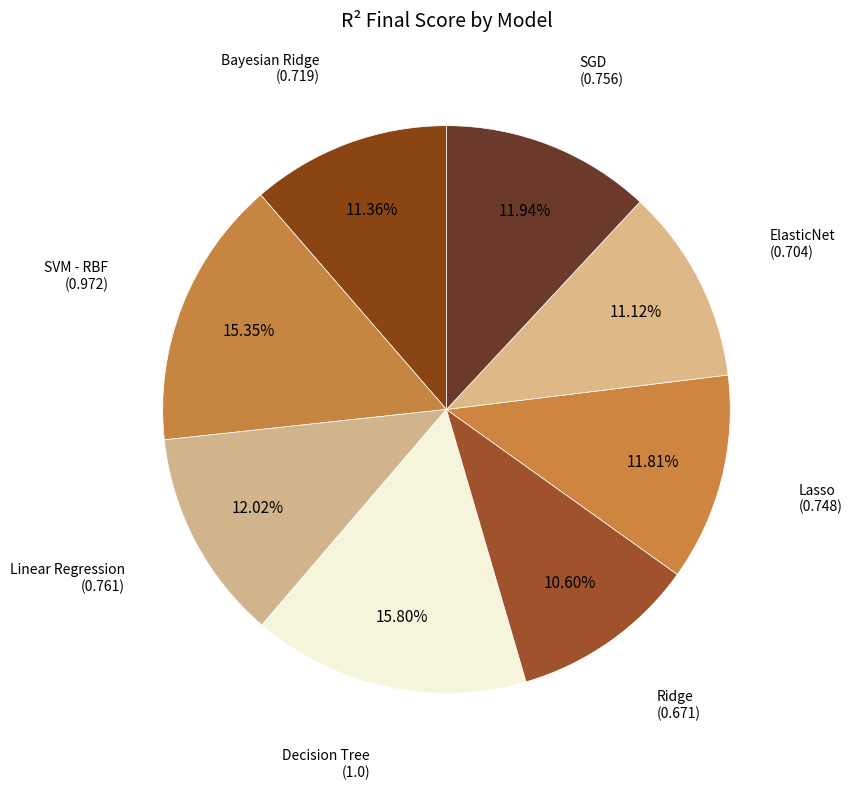

Combined, do SGD and Lasso account for over 50%?

No